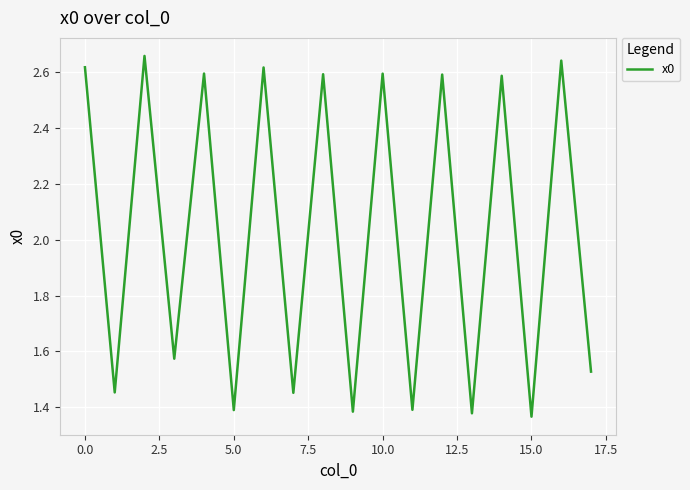

How many lines are shown in the chart?

1